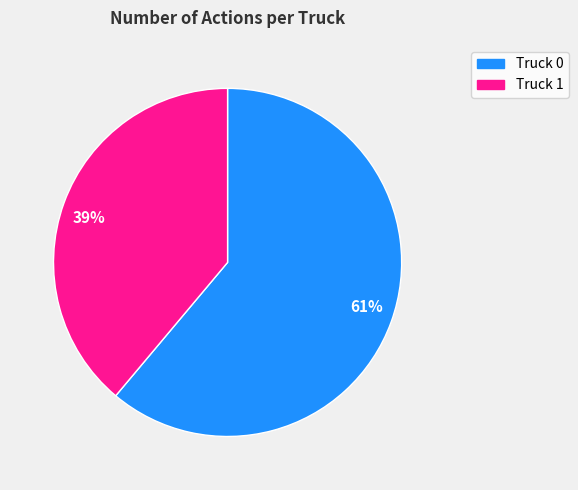

Which category has the biggest portion of the pie?

61%